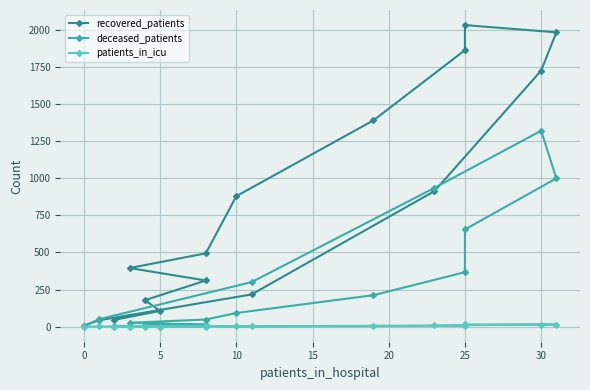

The value of recovered_patients at 25 is 3167. True or false?

False